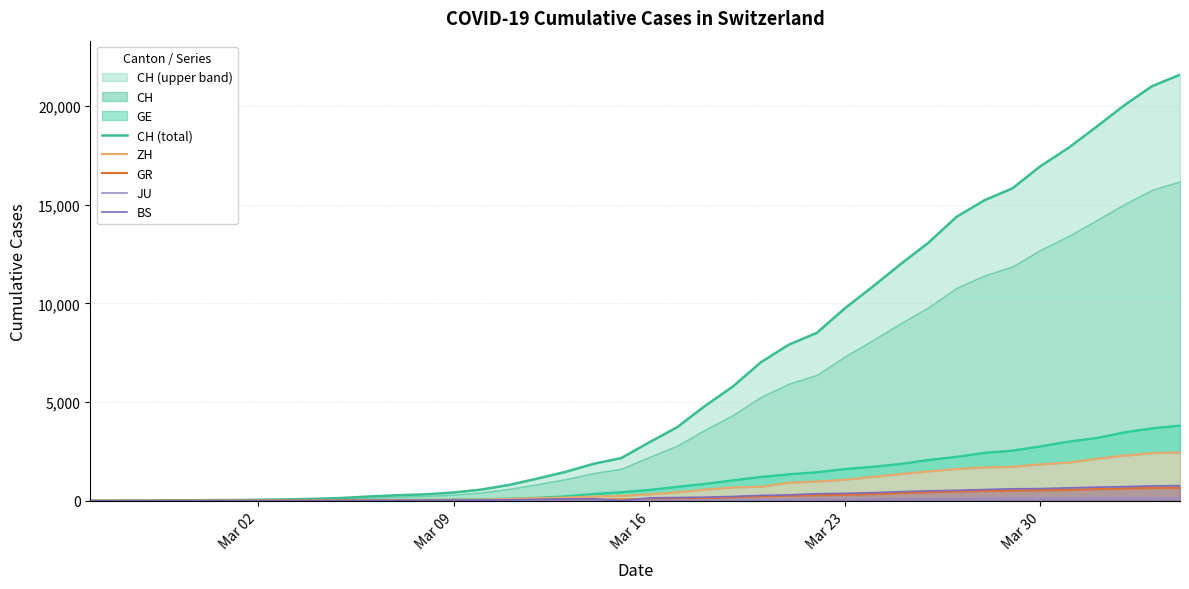

True or false: ZH and CH (total) cross at least once.

False